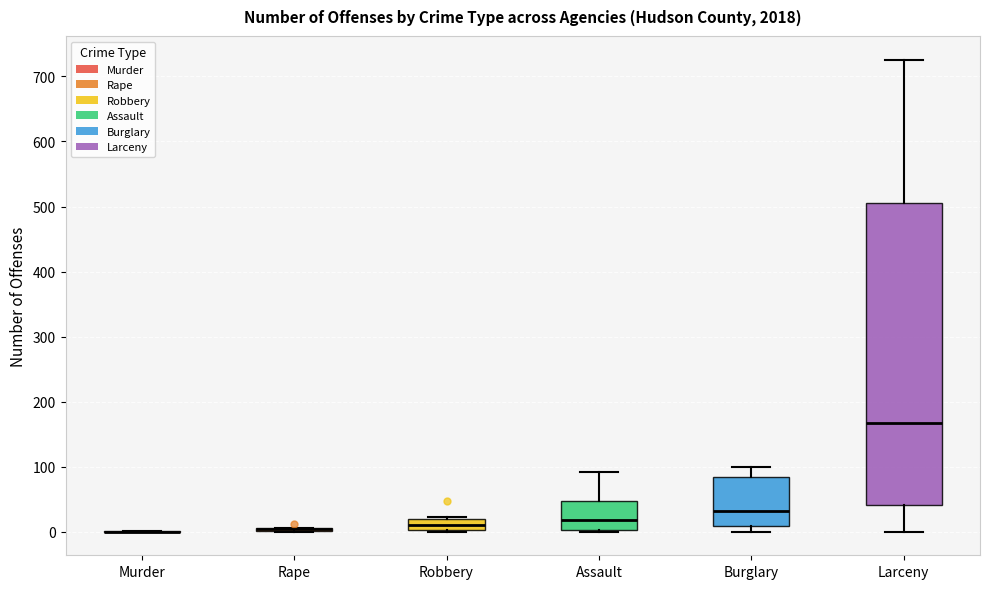

Where is the lower edge of the box for Assault on the y-axis? The values are not printed on the chart, so give them approximately, as read against the axis.

0